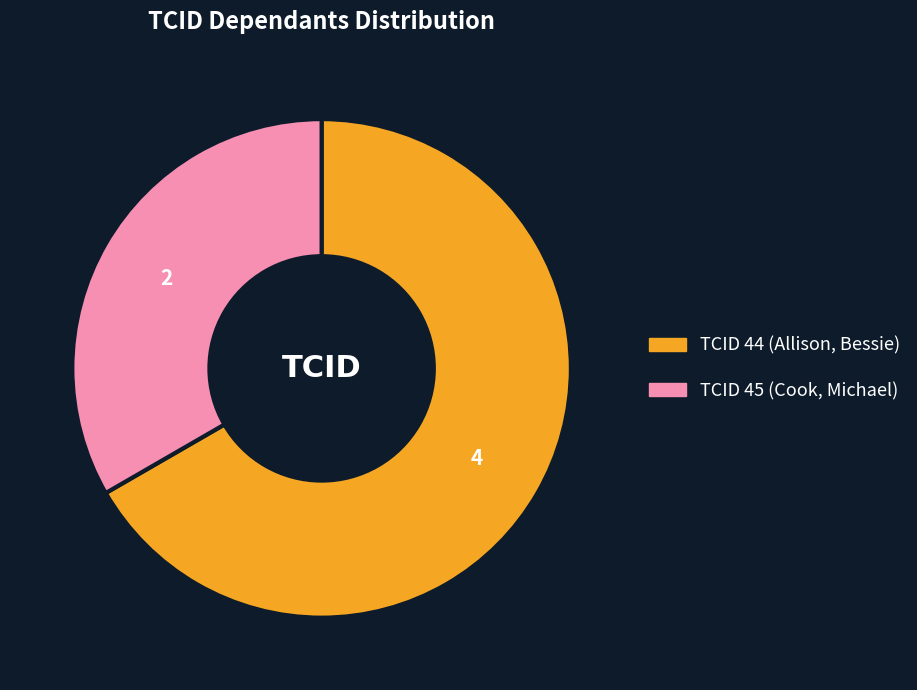

How many segments does this pie chart have?

2